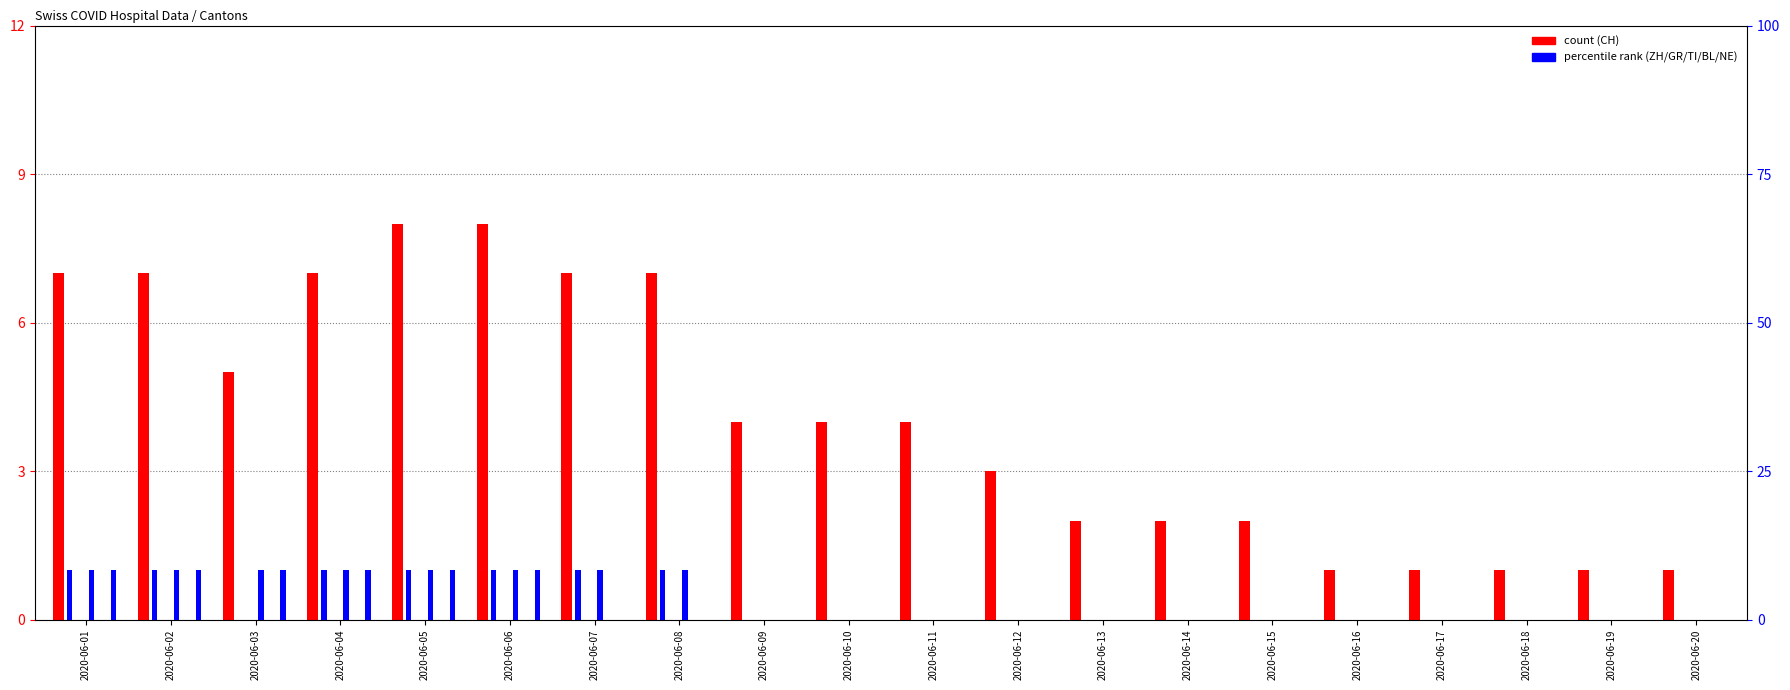

Rank the series at 2020-06-07 from highest to lowest value.

CH, ZH, GR, BL, NE, TI